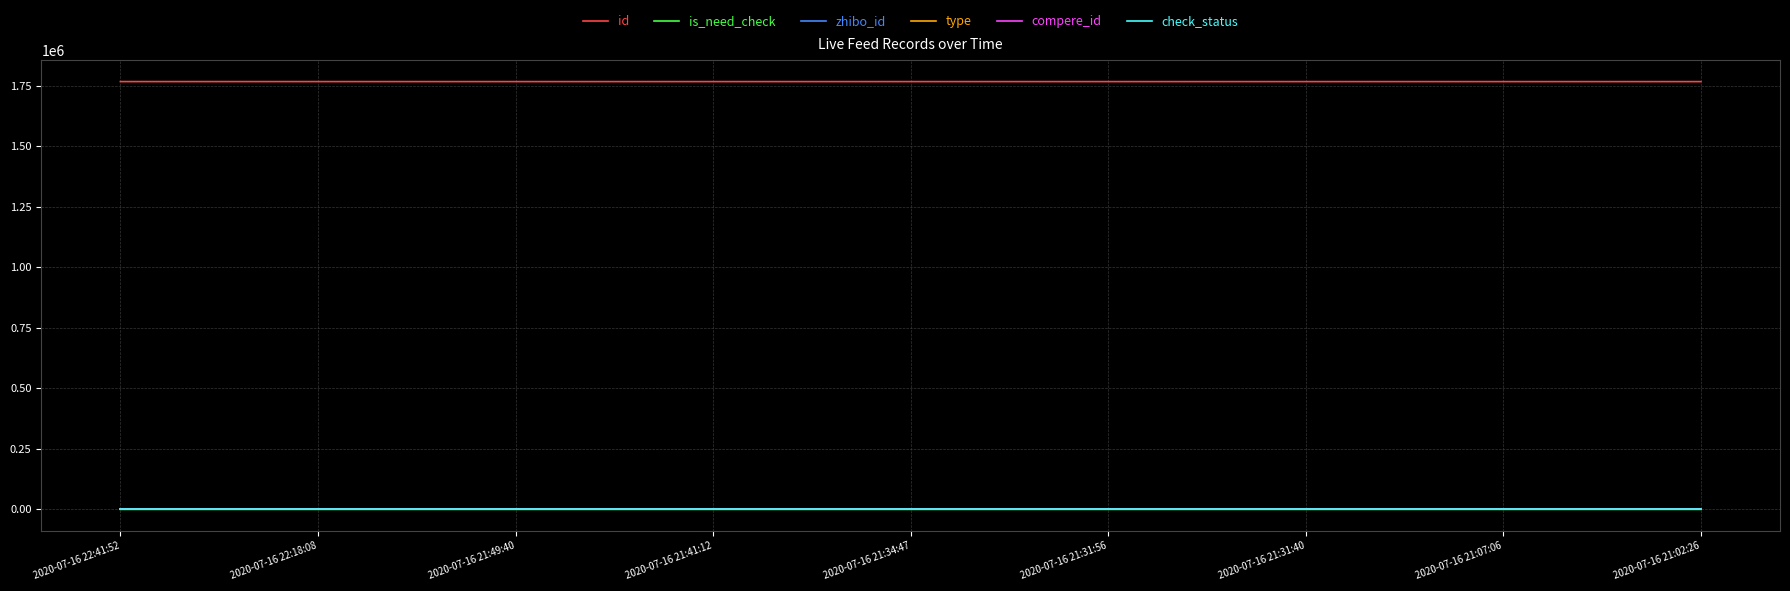

Does the chart have visible grid lines?

Yes